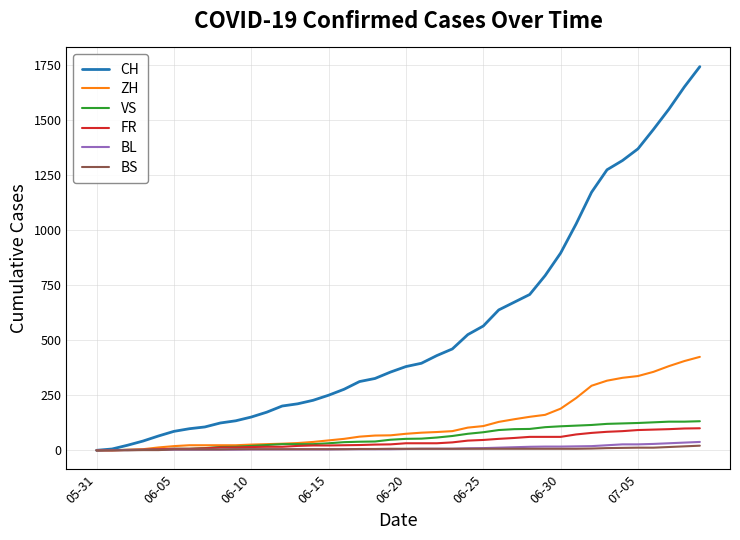

Which series has the largest range (max minus min)?

CH